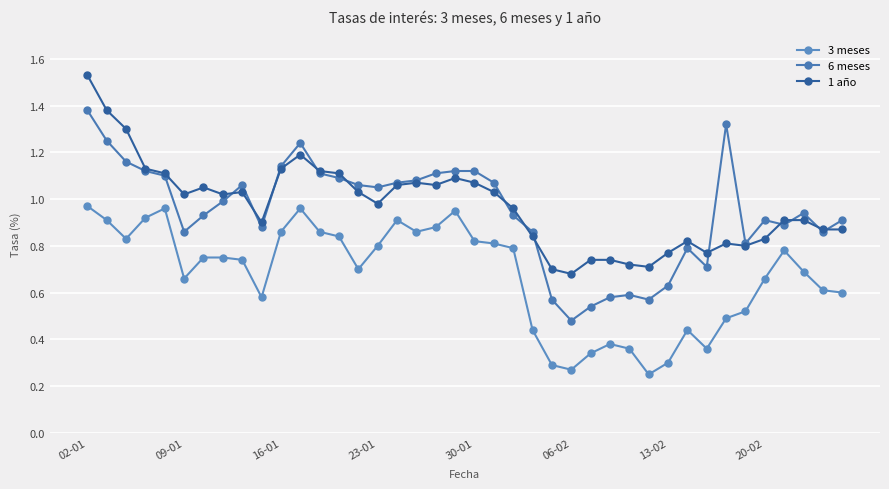

What is the minimum value shown in the chart?

0.2